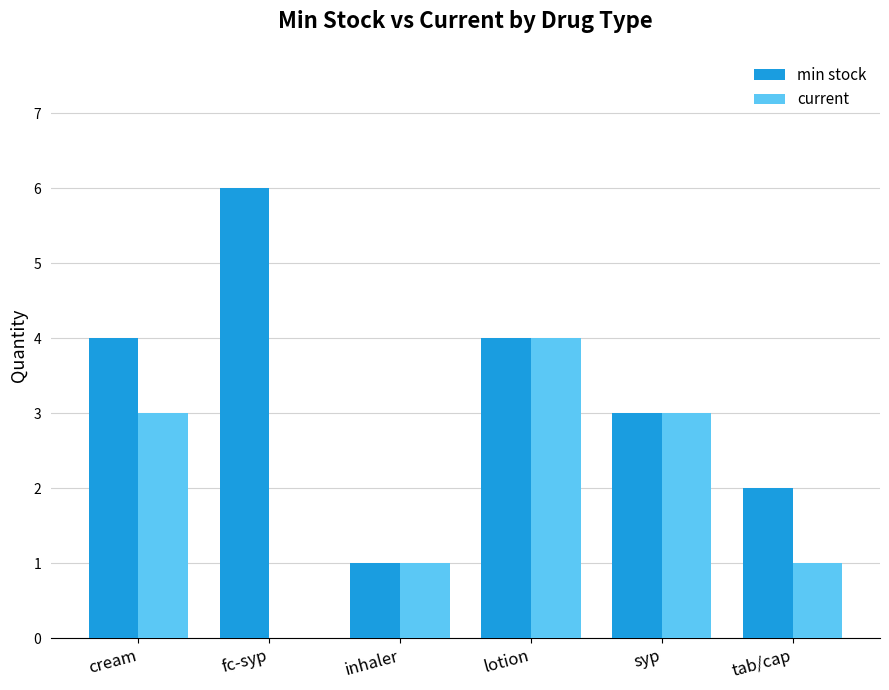

What is the sum of the current values at lotion and tab/cap?

5